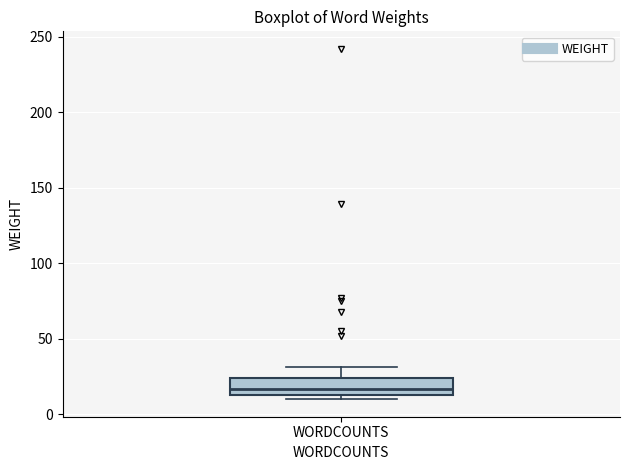

Read this box plot against the y-axis: the position of the median line, the range covered by the box, and the ends of both whiskers. The values are not printed on the chart, so give them approximately, as read against the axis.

median 15 (inside the box), box 15 to 25, whiskers 10 to 30